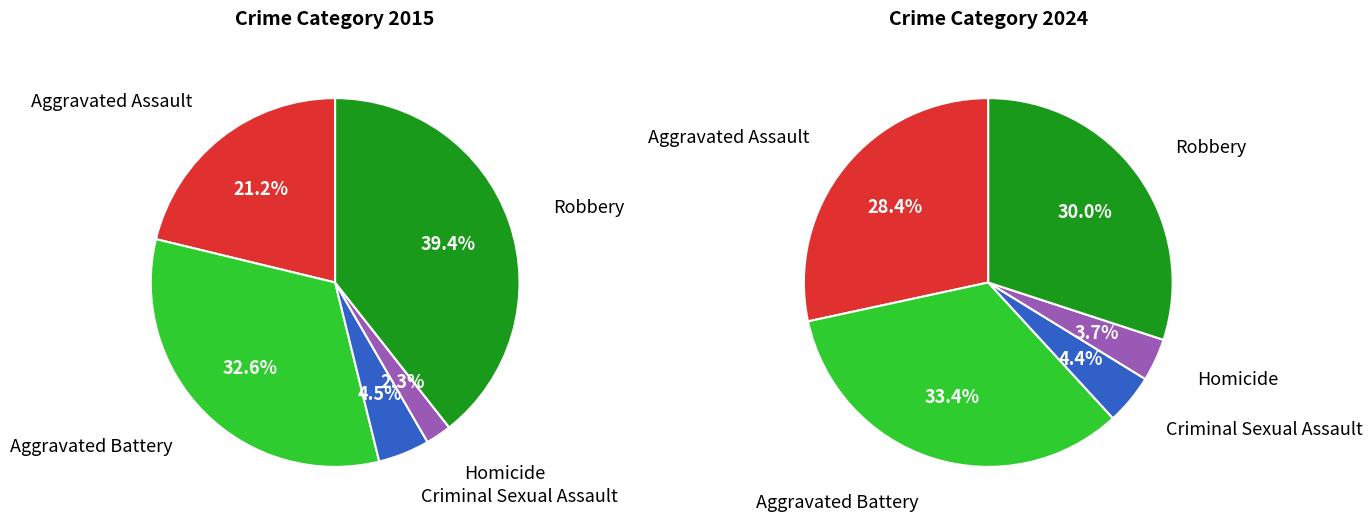

What percentage is the 2 slice, to the nearest percent?

5%